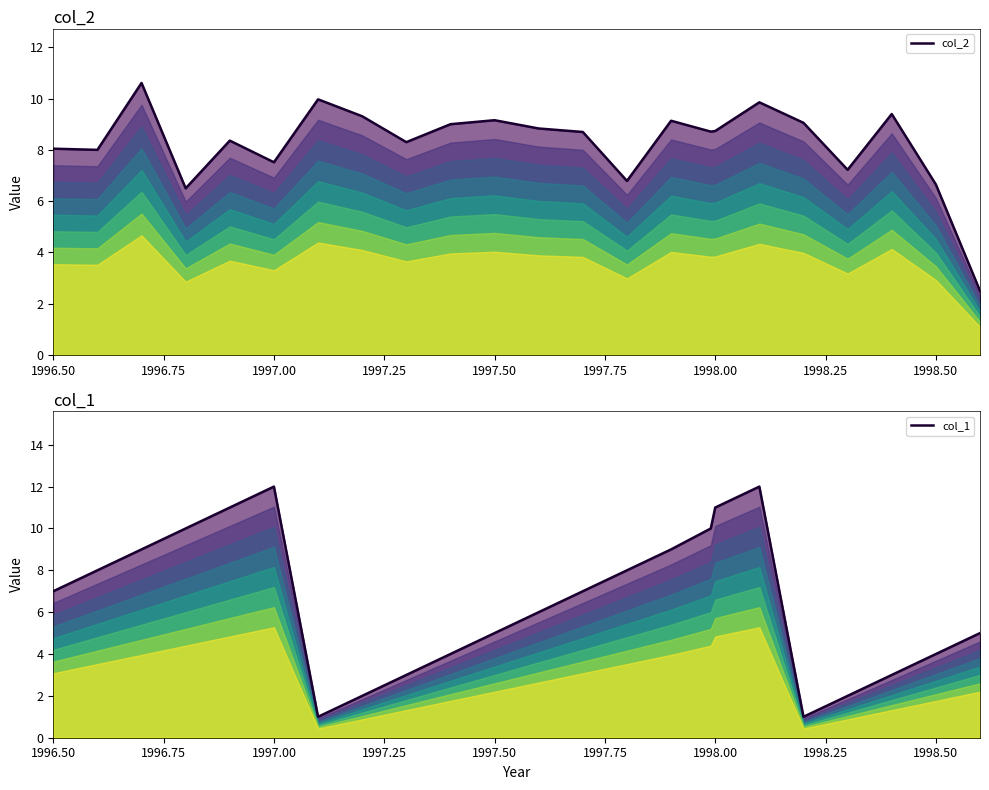

What is the highest value of the col_2 series?

10.6